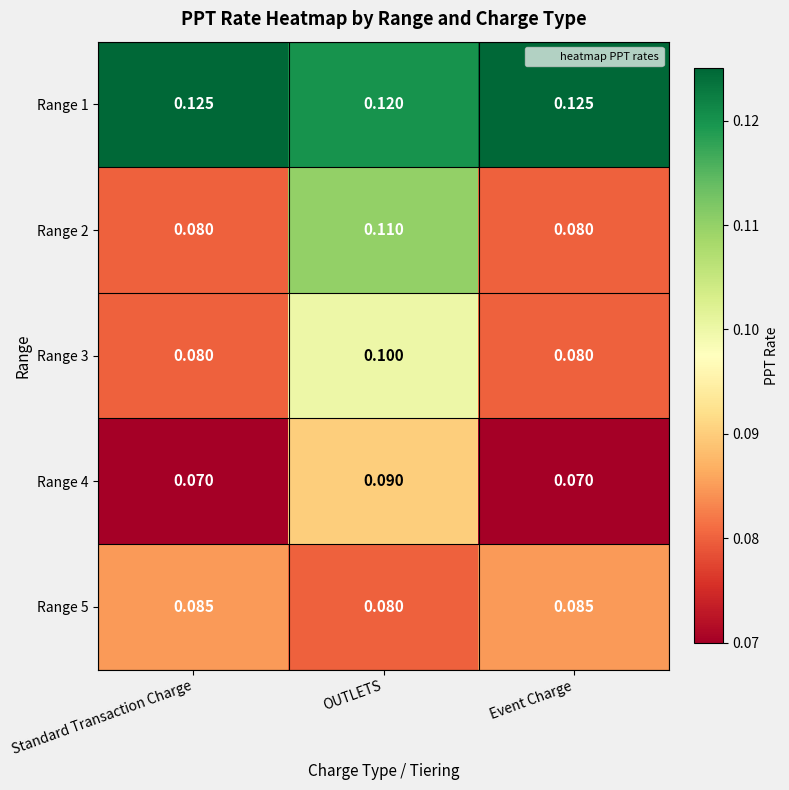

Where is Range 1 nearest to the value 0?

OUTLETS